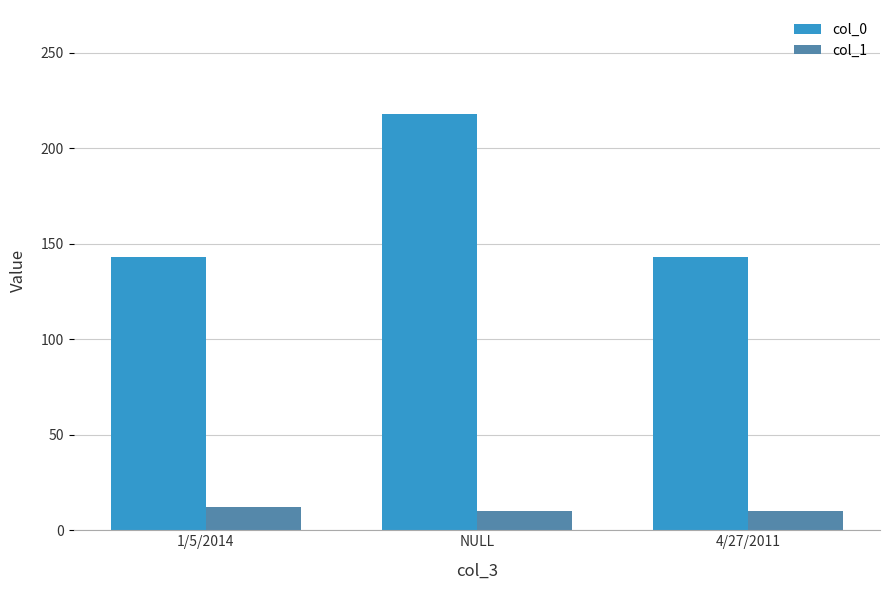

Rank the series by their maximum value, from lowest to highest.

col_1, col_0